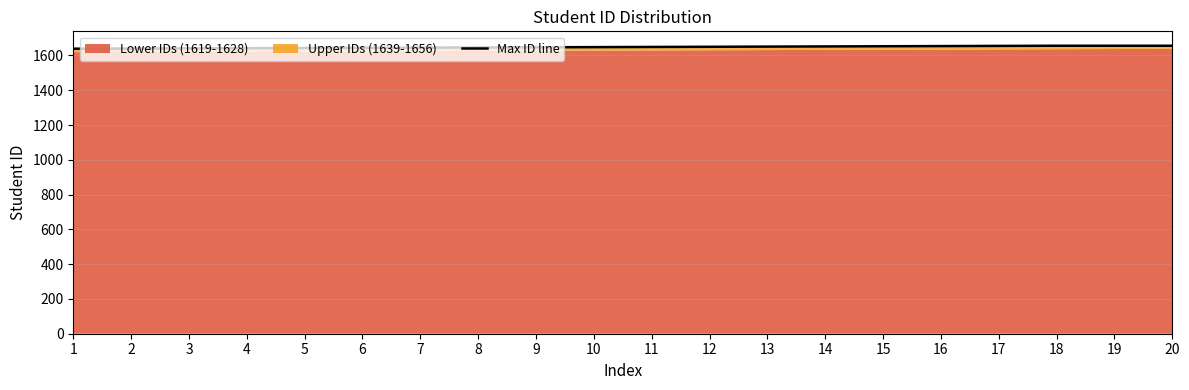

What is the value of the 2nd point from the left?

1640